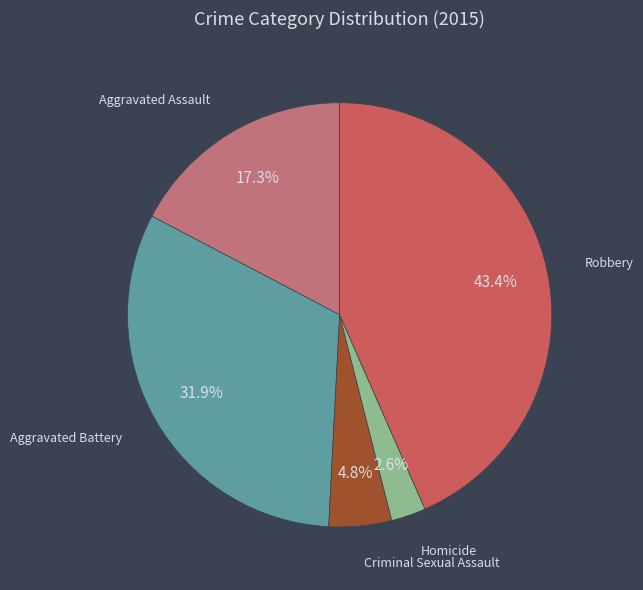

Which slice is the smallest?

Homicide